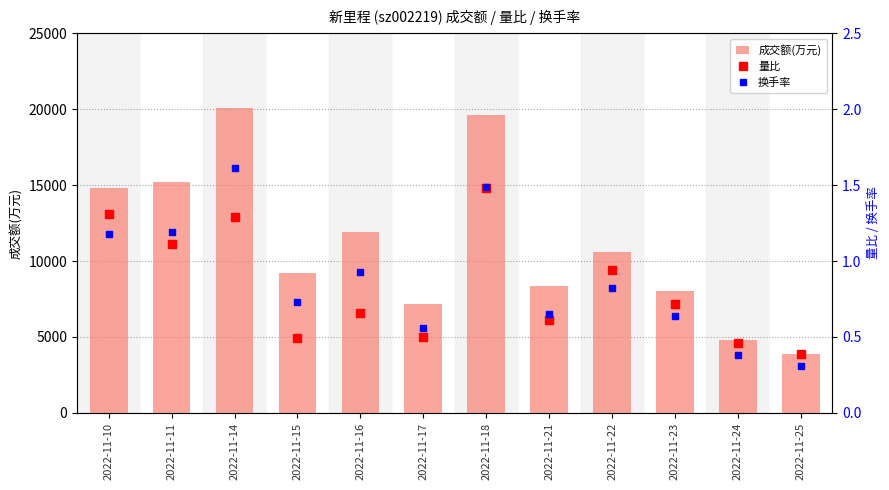

List the series in order of their peak value, highest first.

成交额(万元), 换手率, 量比